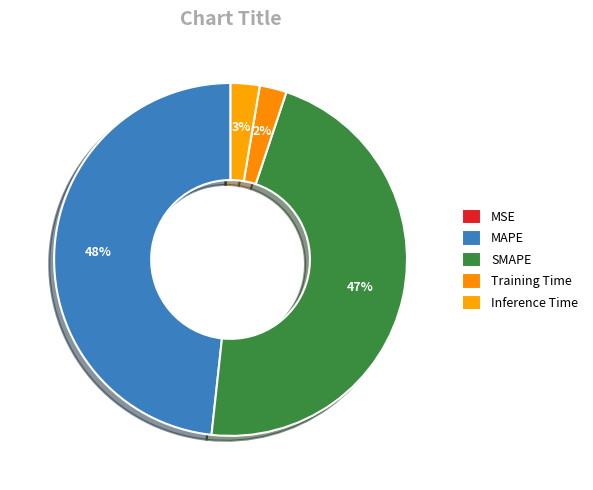

True or false: MAPE accounts for 36% of the total.

False